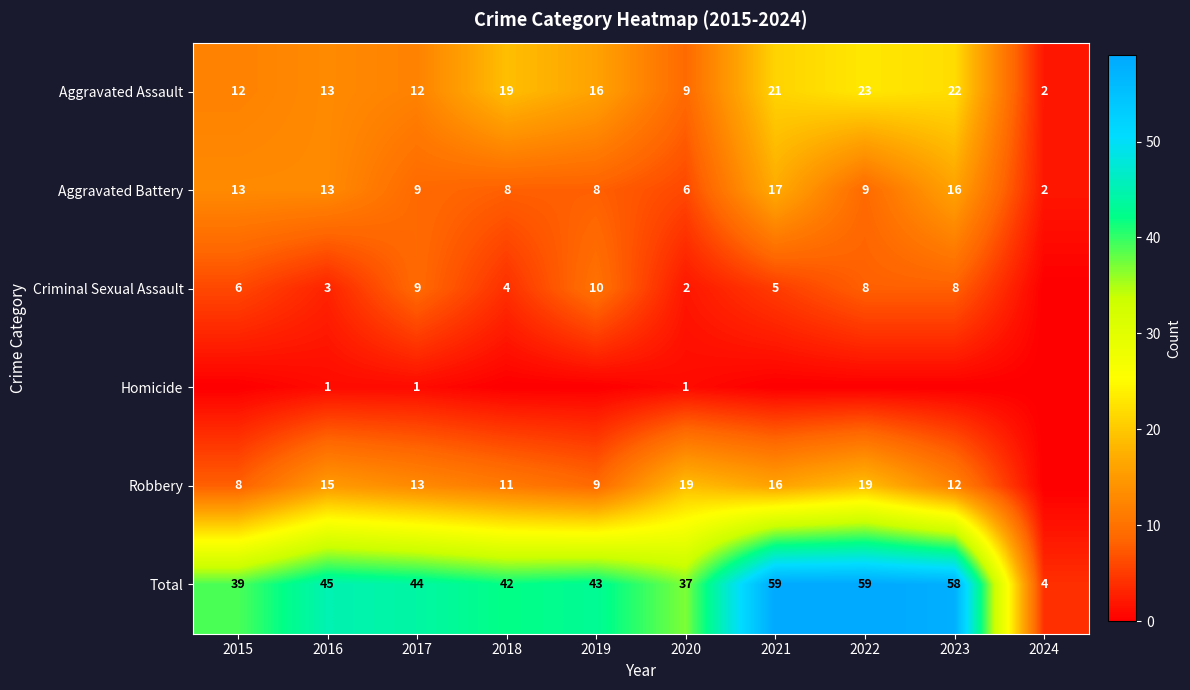

At which label does Total reach its minimum?

2024